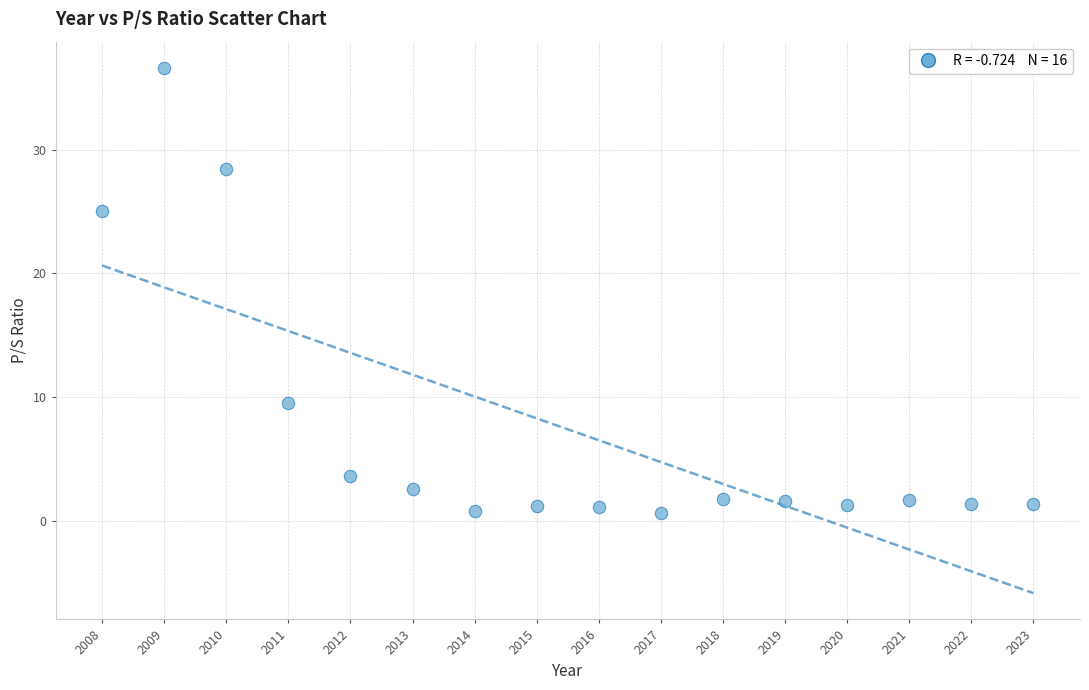

What Y value in the scatter plot is closest to 18?

25.0